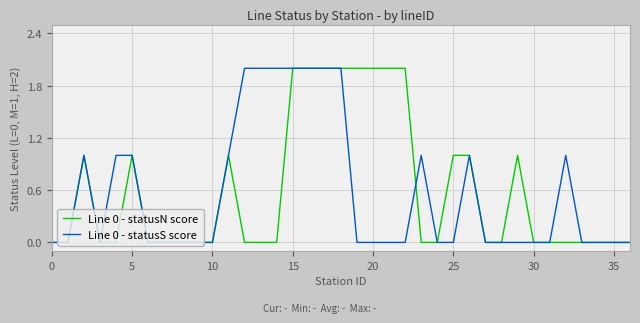

True or false: Line 0 - statusS score and Line 0 - statusN score cross at least once.

True